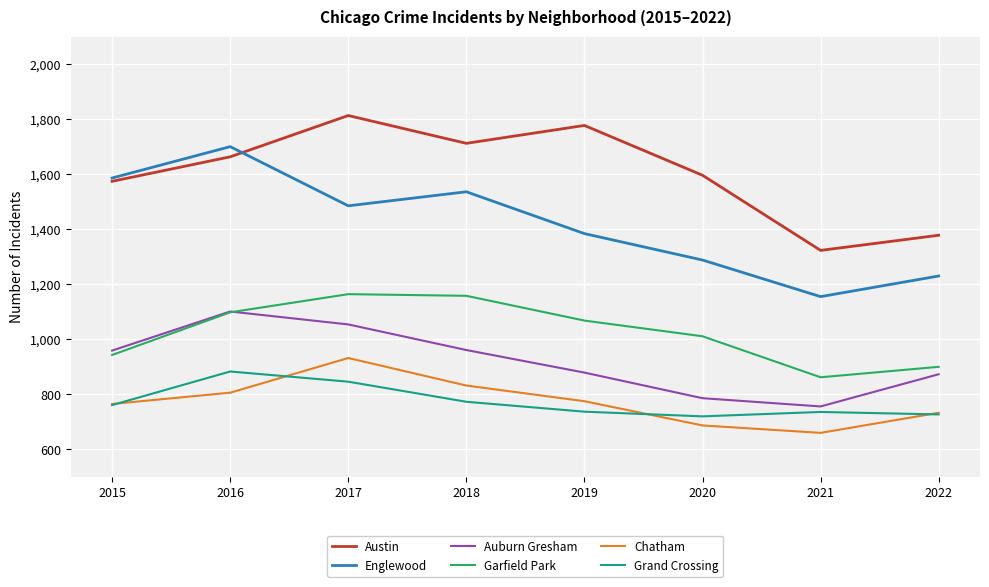

True or false: Garfield Park has a value of 900 at 2022.

True